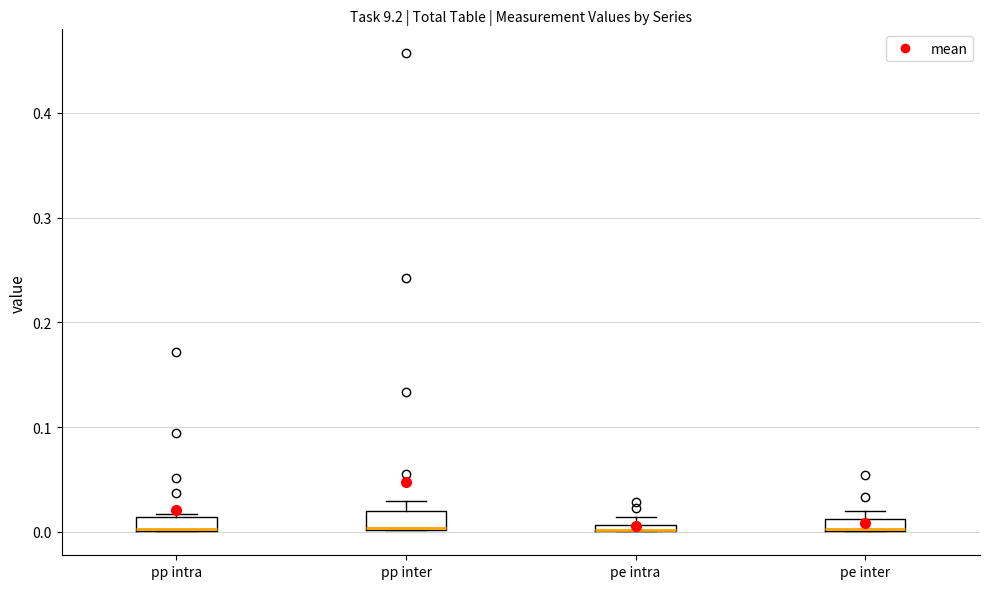

Where is the lower edge of the box for pp inter on the y-axis? The values are not printed on the chart, so give them approximately, as read against the axis.

0.00